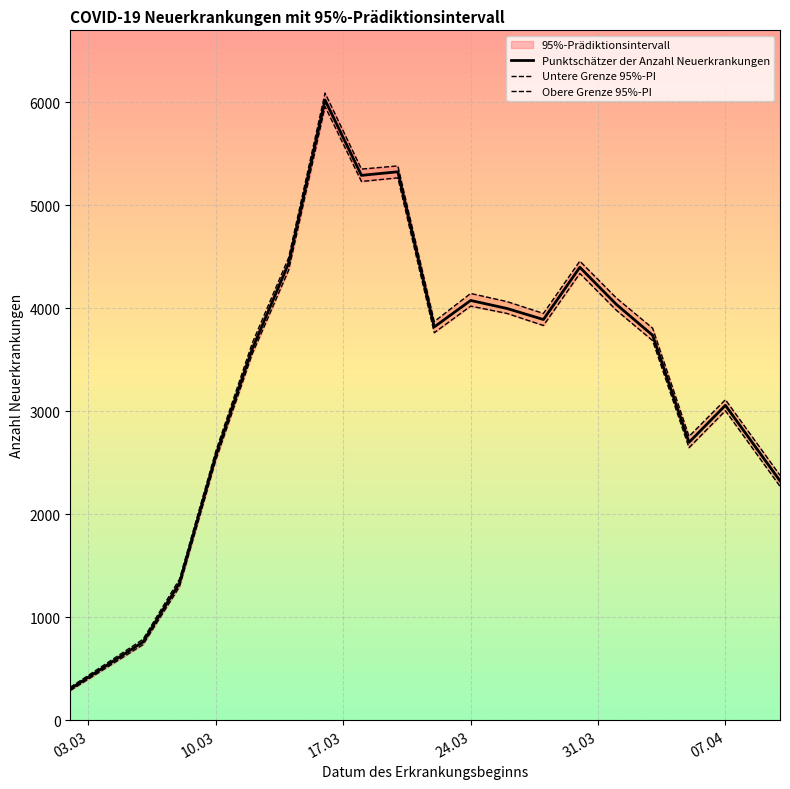

Reading left to right, extract all data points from this chart.

Punktschätzer der Anzahl Neuerkrankungen: 304	760	1331	2571	3603	4435	6019	5288	5323	3817	4074	3996	3889	4396	4037	3736	2697	3056	2323
Untere Grenze 95%-PI: 288	734	1295	2526	3555	4369	5956	5229	5264	3761	4019	3948	3831	4336	3980	3684	2645	3004	2270
Obere Grenze 95%-PI: 320	786	1369	2613	3660	4490	6087	5349	5380	3869	4142	4063	3948	4456	4099	3805	2755	3111	2377